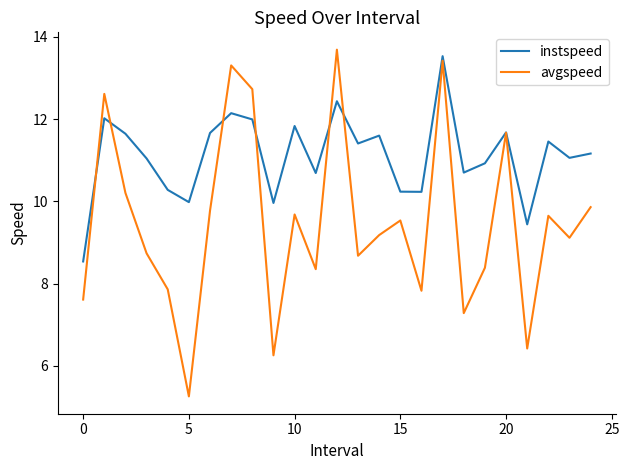

What is the difference between the maximum and minimum values in the avgspeed series?

8.4